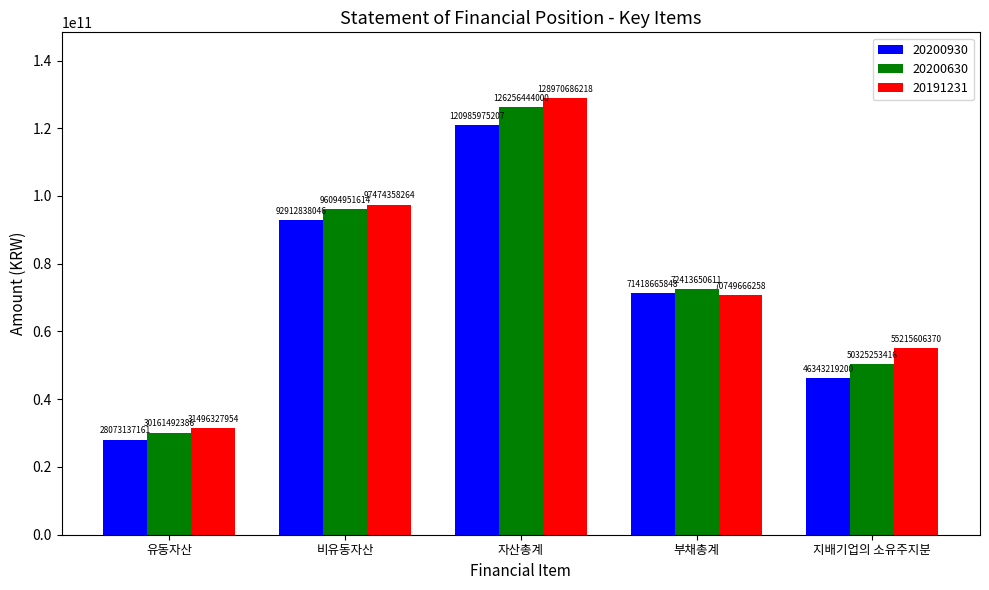

Between 자산총계 and 지배기업의 소유주지분, which series saw the biggest shift?

20200630